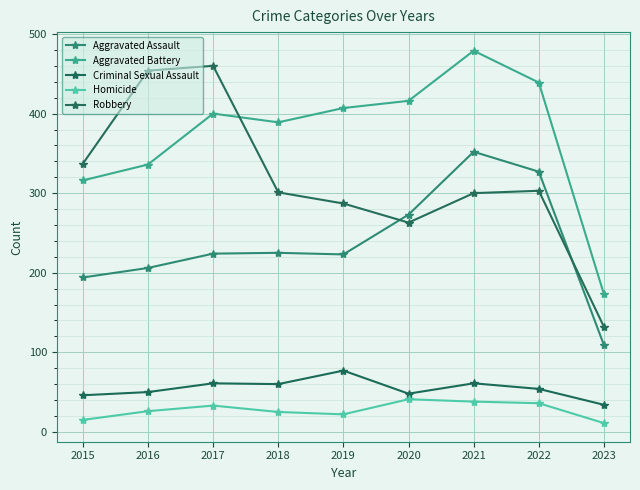

Which series has the widest spread of values?

Robbery